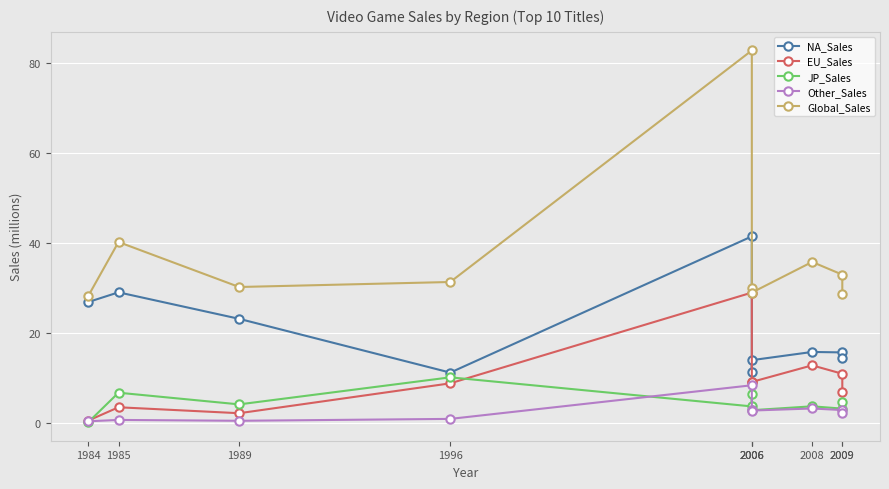

How many values in the Global_Sales series are below 31?

5